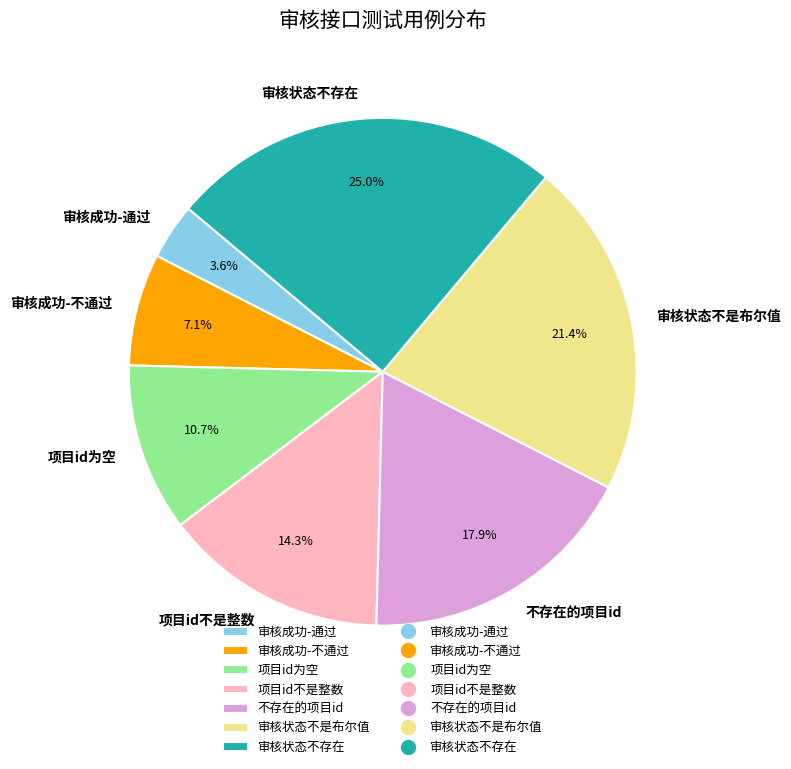

What percentage is NOT represented by 审核成功-通过?

96.4%